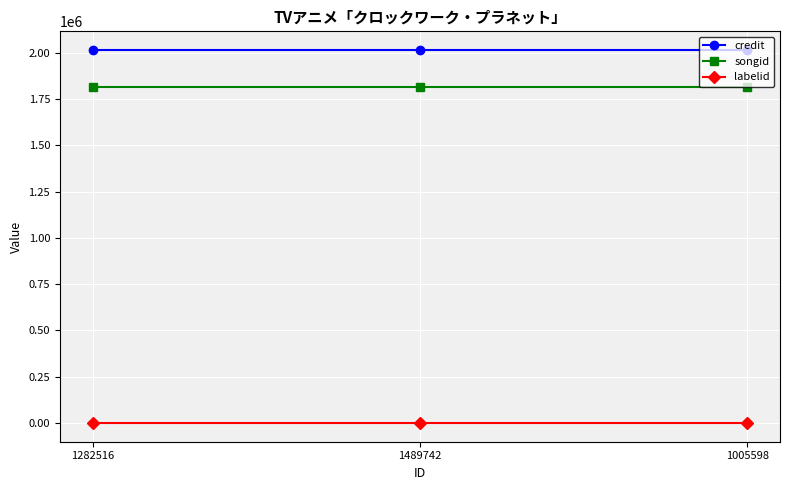

What is the spread (max minus min) of values at 1489742?

2013919